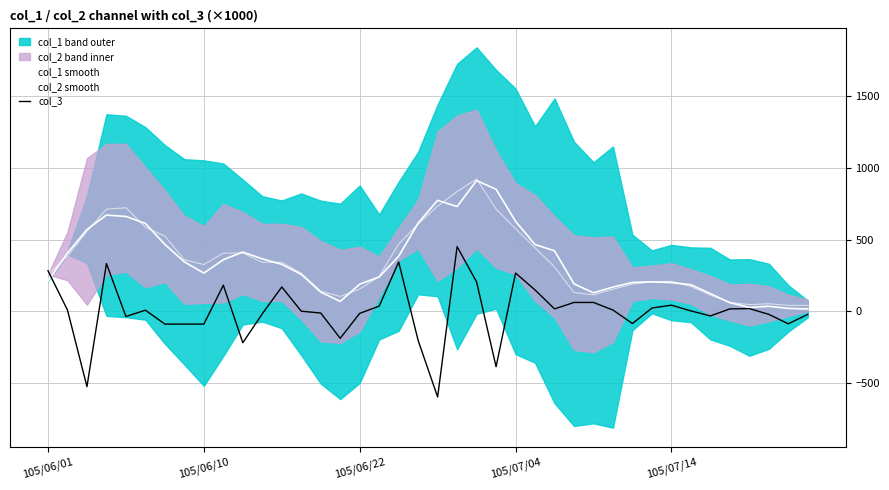

Where is col_1 smooth nearest to the value 465?

25